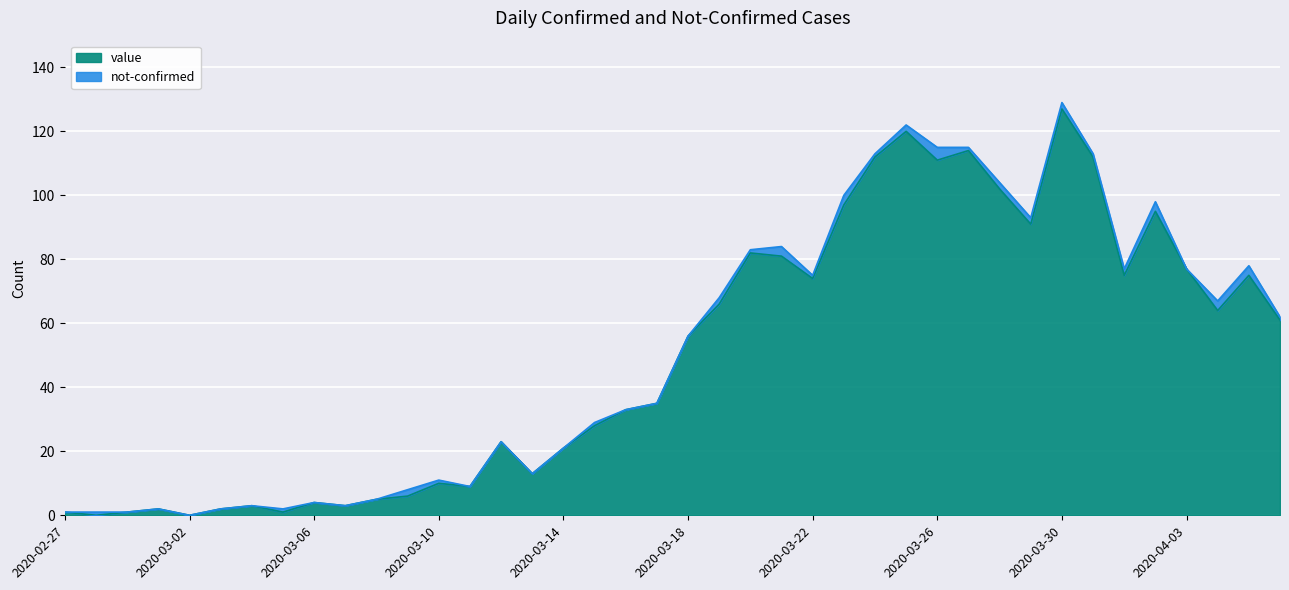

Where does the data first go above 56?

2020-03-19